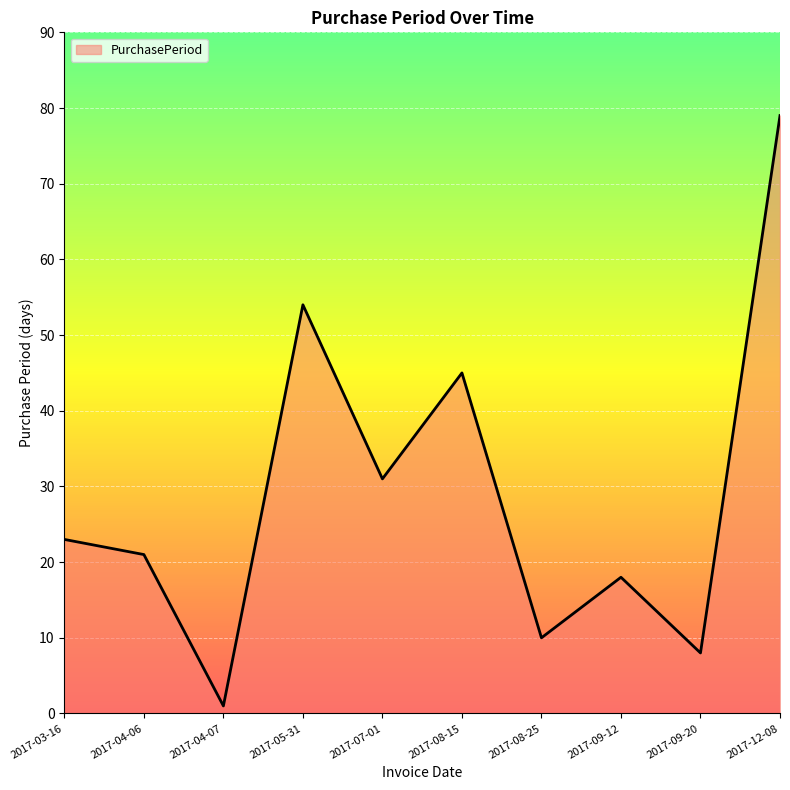

What value does the data have at 2017-12-08, to the nearest 10?

80